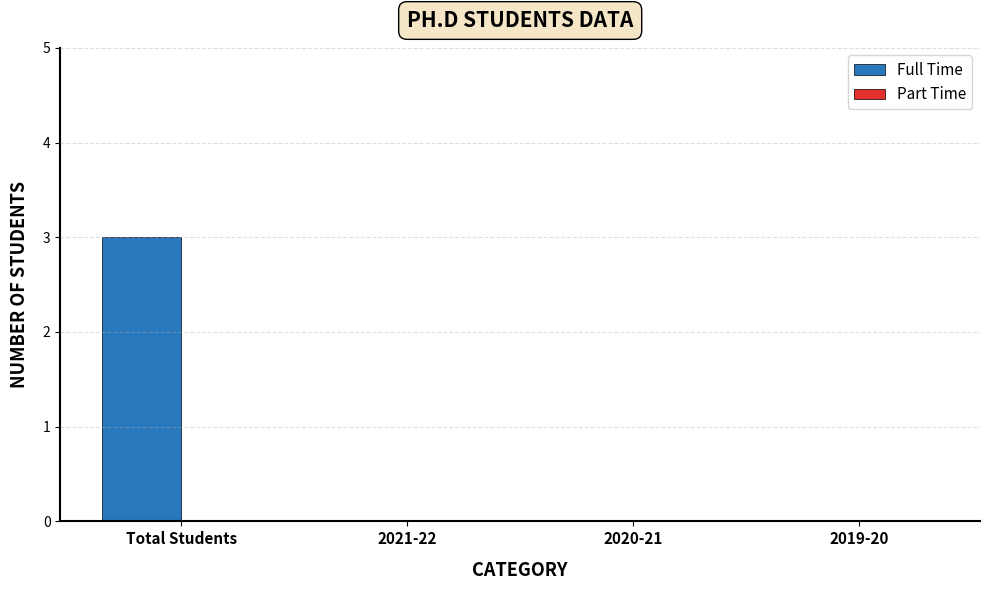

What is the maximum value shown in the chart?

3